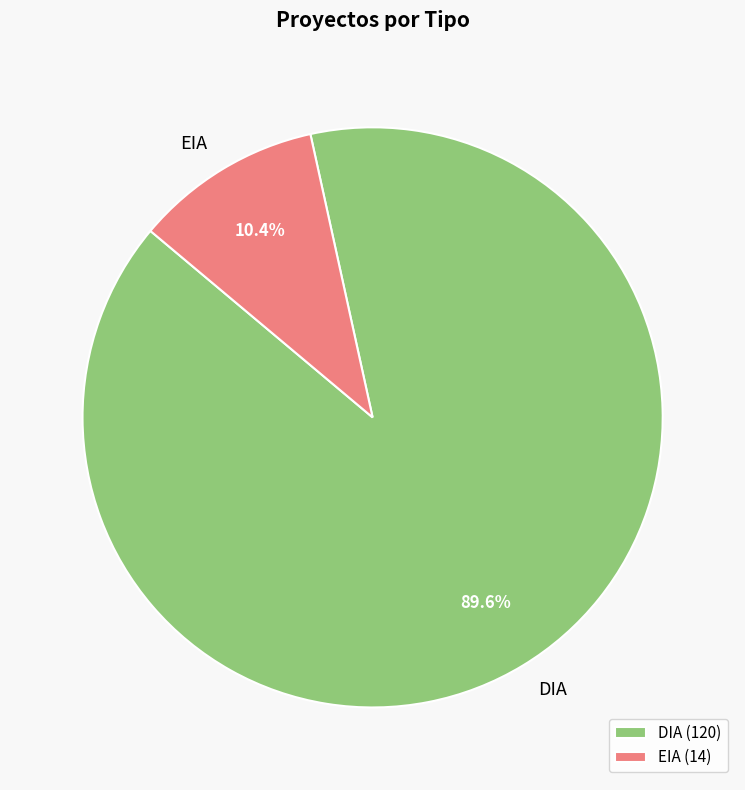

True or false: DIA accounts for 99% of the total.

False